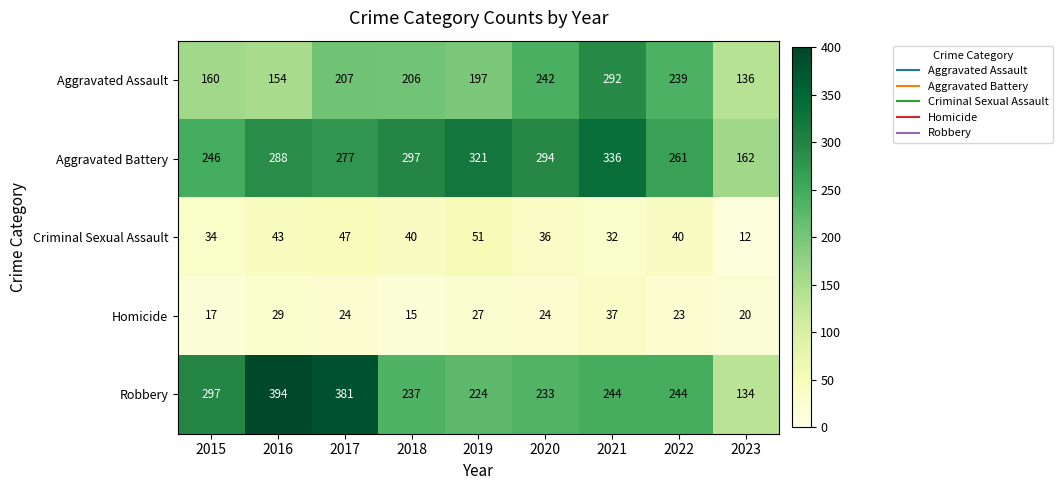

How many series are shown in this chart?

5